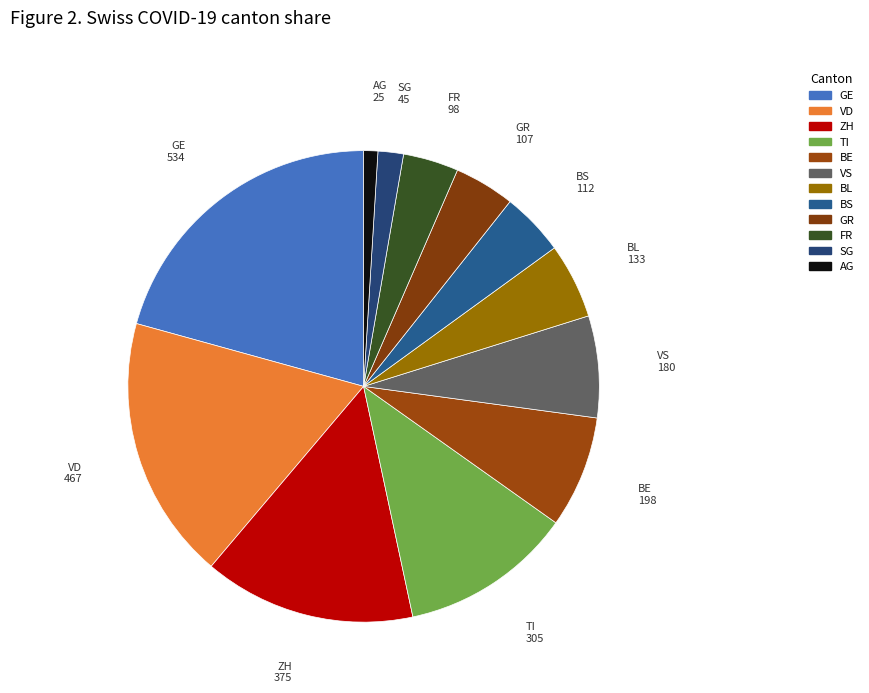

Count the number of slices in the pie.

12